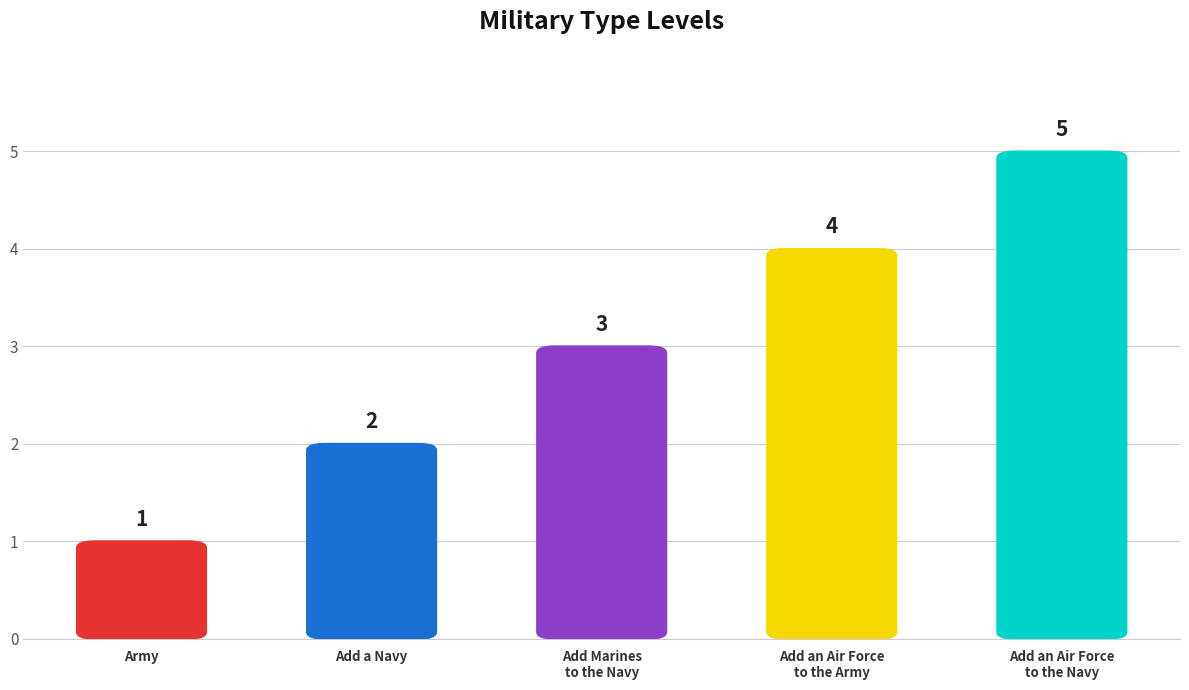

True or false: the data shows 3 at Add Marines
to the Navy.

True